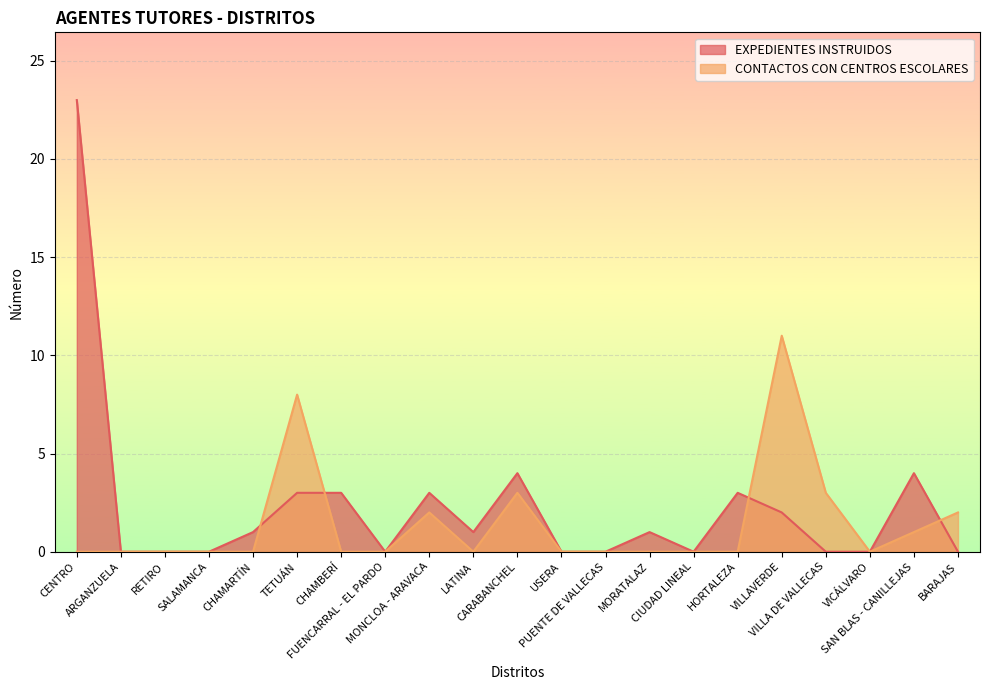

What are all the series names shown in the legend?

EXPEDIENTES INSTRUIDOS, CONTACTOS CON CENTROS ESCOLARES